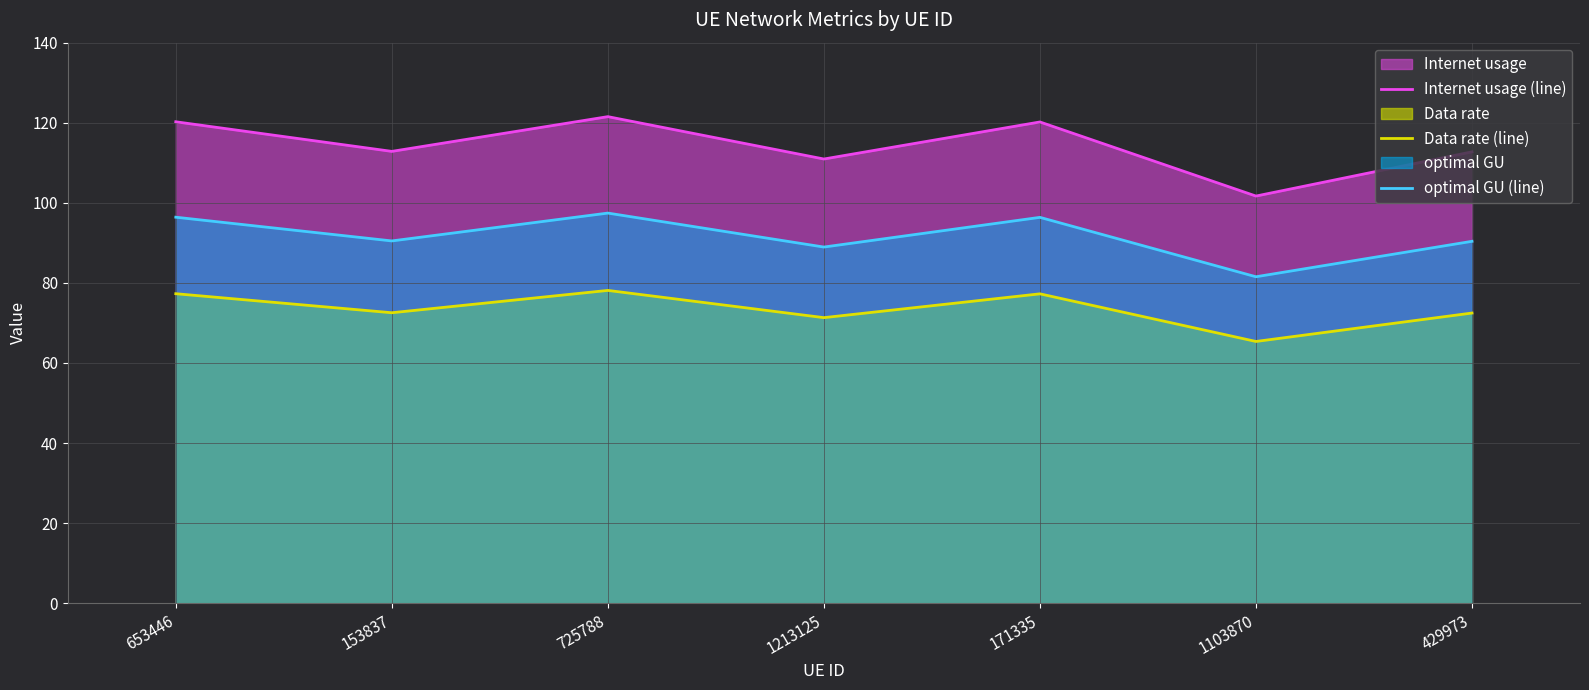

How many values in the Data rate (line) series are below 72?

2